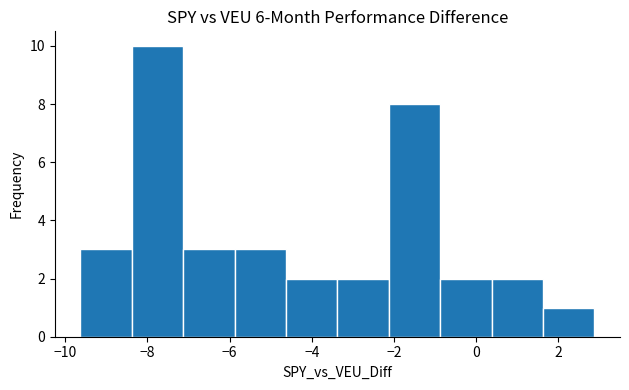

Reading left to right, list every bar in this chart as the range it spans on the x-axis followed by its height. Neither the bar edges nor the heights are printed on the chart, so give them approximately, as read against the axes.

-9.6 to -8.4: 3
-8.4 to -7.2: 10
-7.2 to -5.8: 3
-5.8 to -4.6: 3
-4.6 to -3.4: 2
-3.4 to -2.2: 2
-2.2 to -0.8: 8
-0.8 to 0.4: 2
0.4 to 1.6: 2
1.6 to 2.8: 1